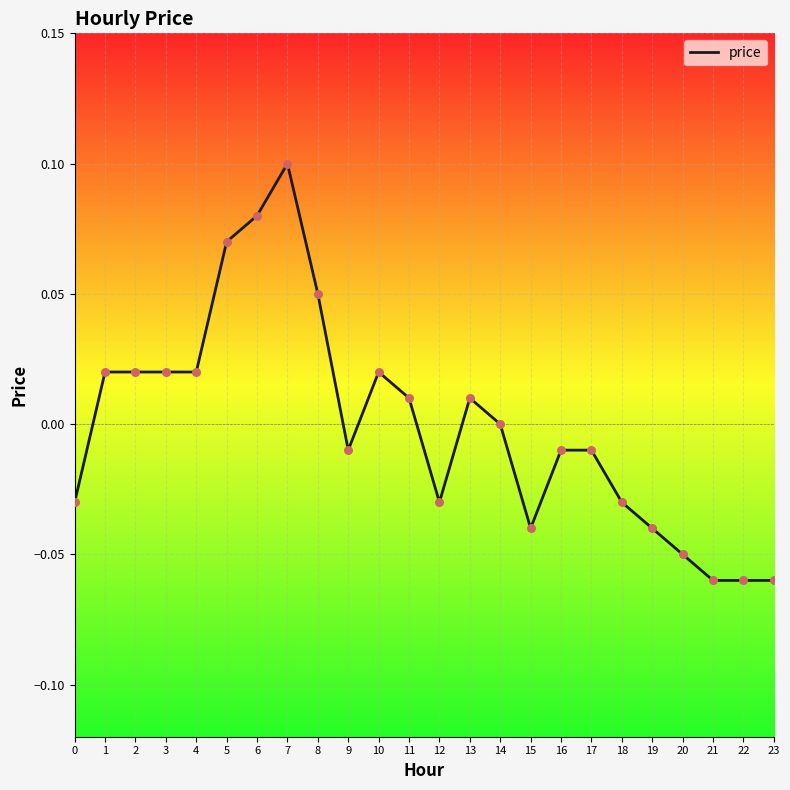

Which has a higher value, 15 or 10?

10